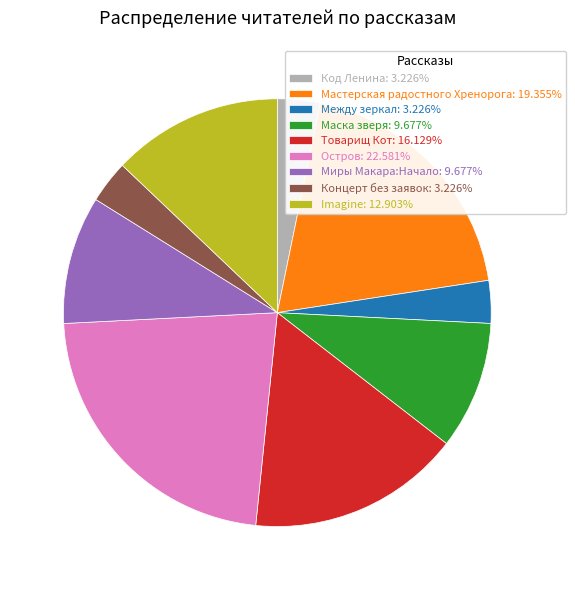

Do Товарищ Кот: 16.129% and Мастерская радостного Хренорога: 19.355% together represent more than half of the pie?

No